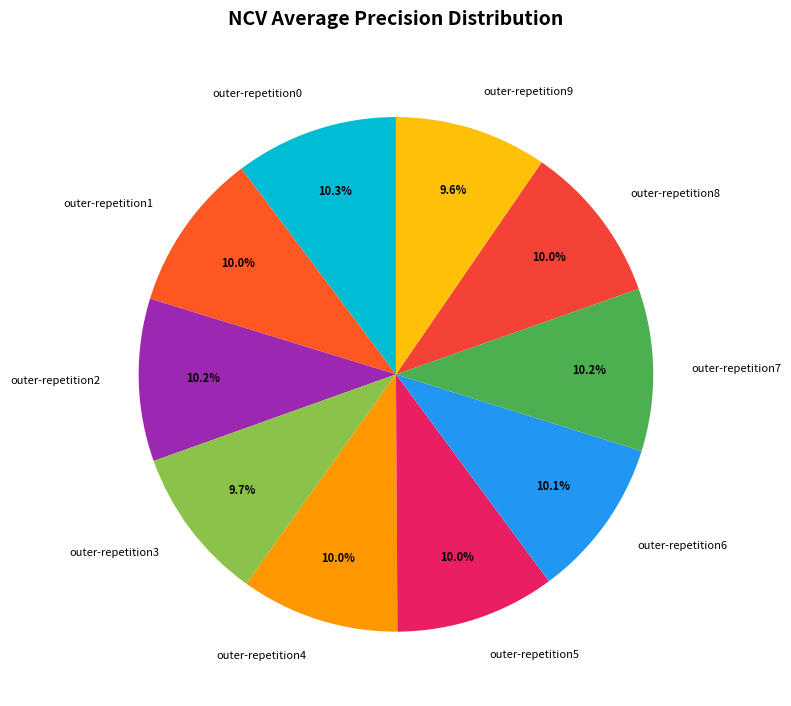

To the nearest percent, what percentage of the pie is outer-repetition2?

10%